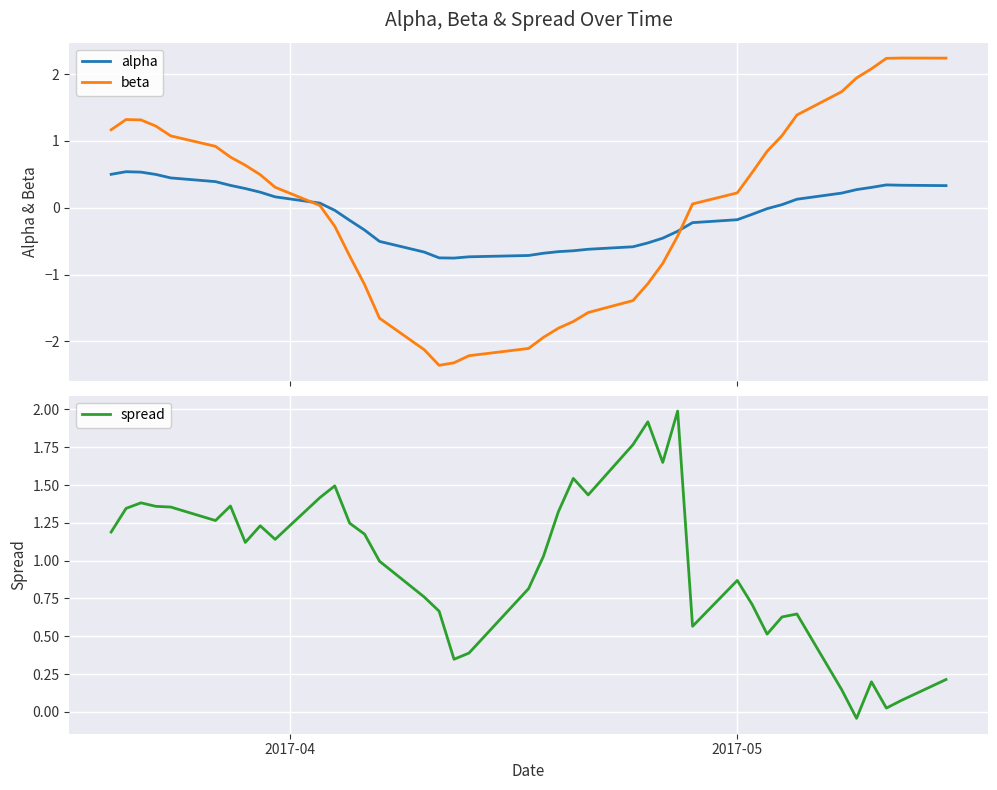

What is the maximum value for alpha?

0.5